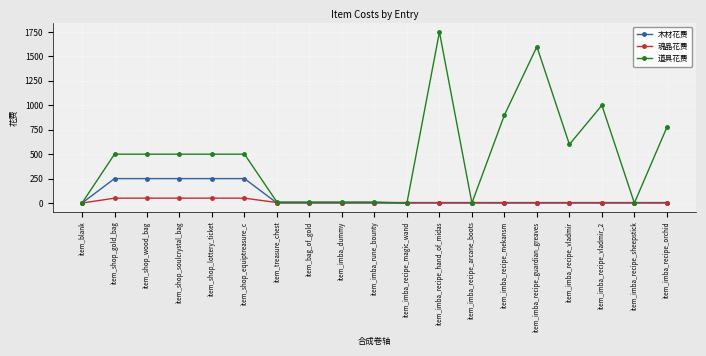

What is the label of the 4th point from the left?

item_shop_soulcrystal_bag